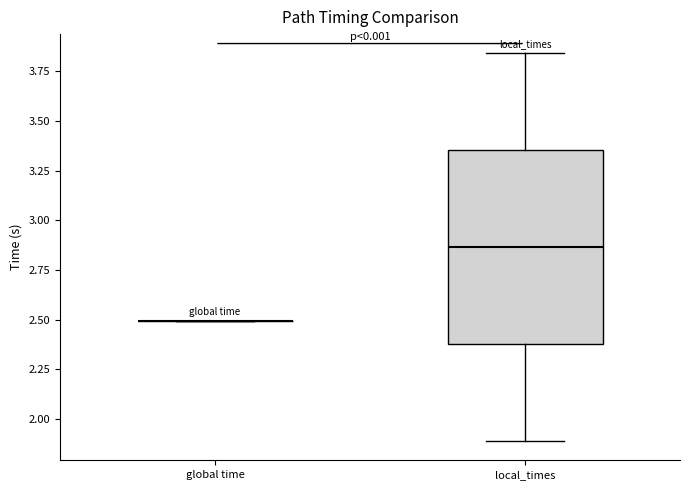

Where is the upper edge of the box for local_times on the y-axis? The values are not printed on the chart, so give them approximately, as read against the axis.

3.35